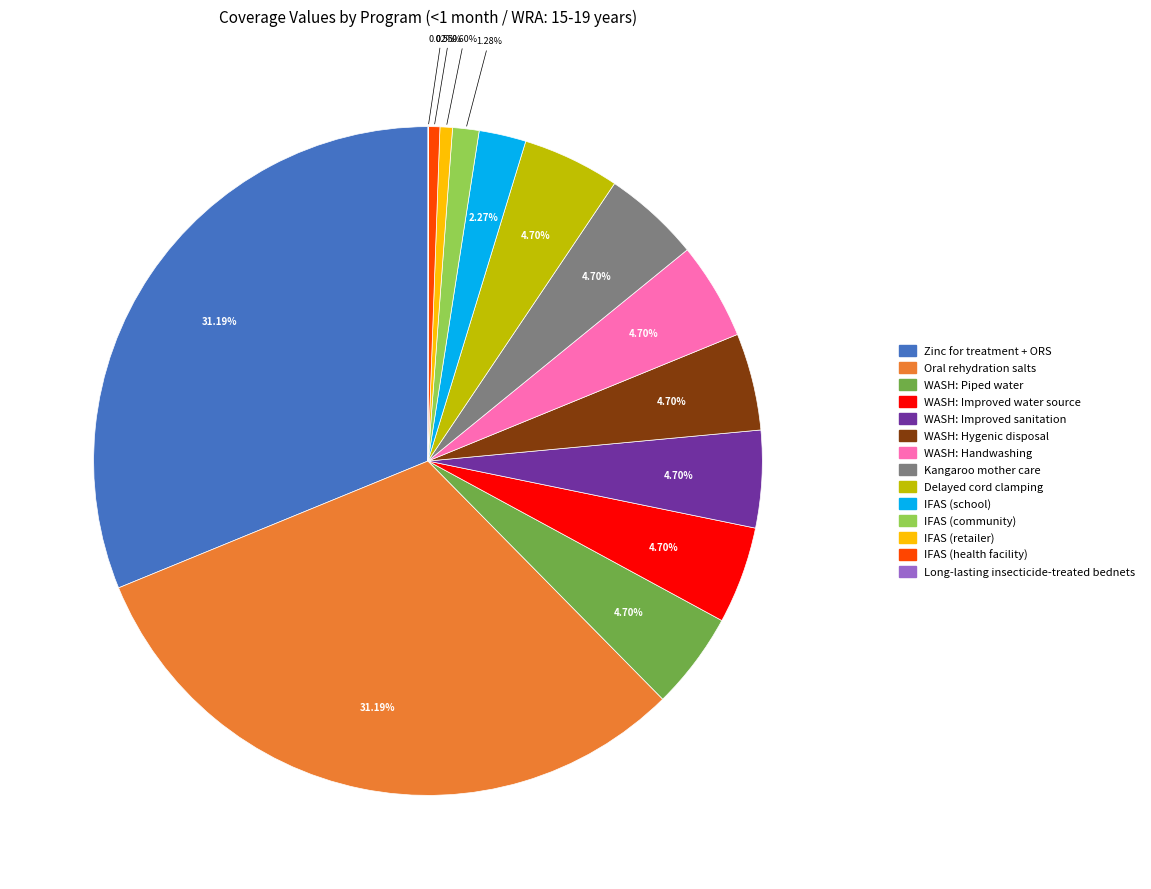

Does any single category account for the majority?

No